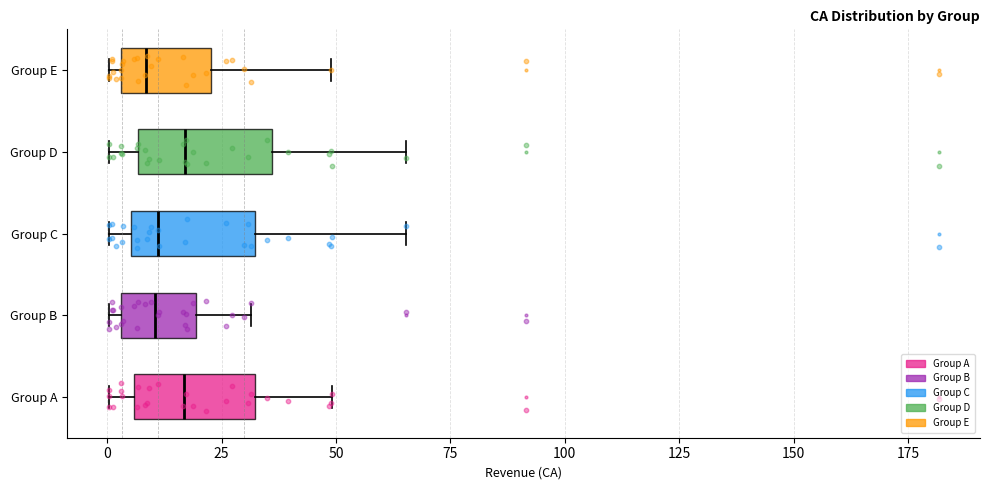

Reading bottom to top, read every box against the x-axis: the position of its median line, the range the box covers, and the ends of its whiskers. The values are not printed on the chart, so give them approximately, as read against the axis.

Group A: median 15, box 5 to 30, whiskers 0 to 50
Group B: median 10, box 5 to 20, whiskers 0 to 30
Group C: median 10, box 5 to 30, whiskers 0 to 65
Group D: median 15, box 5 to 35, whiskers 0 to 65
Group E: median 10, box 5 to 25, whiskers 0 to 50